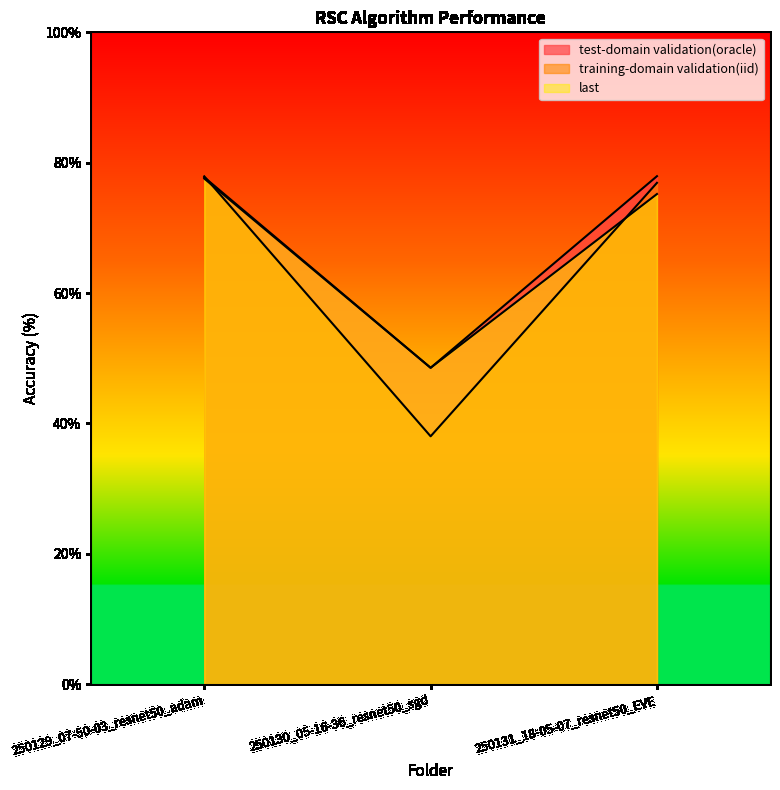

Reading right to left, extract all data points from this chart.

test-domain validation(oracle): 77.9	48.5	77.8
training-domain validation(iid): 76.9	38.0	77.9
last: 75.2	48.5	77.6